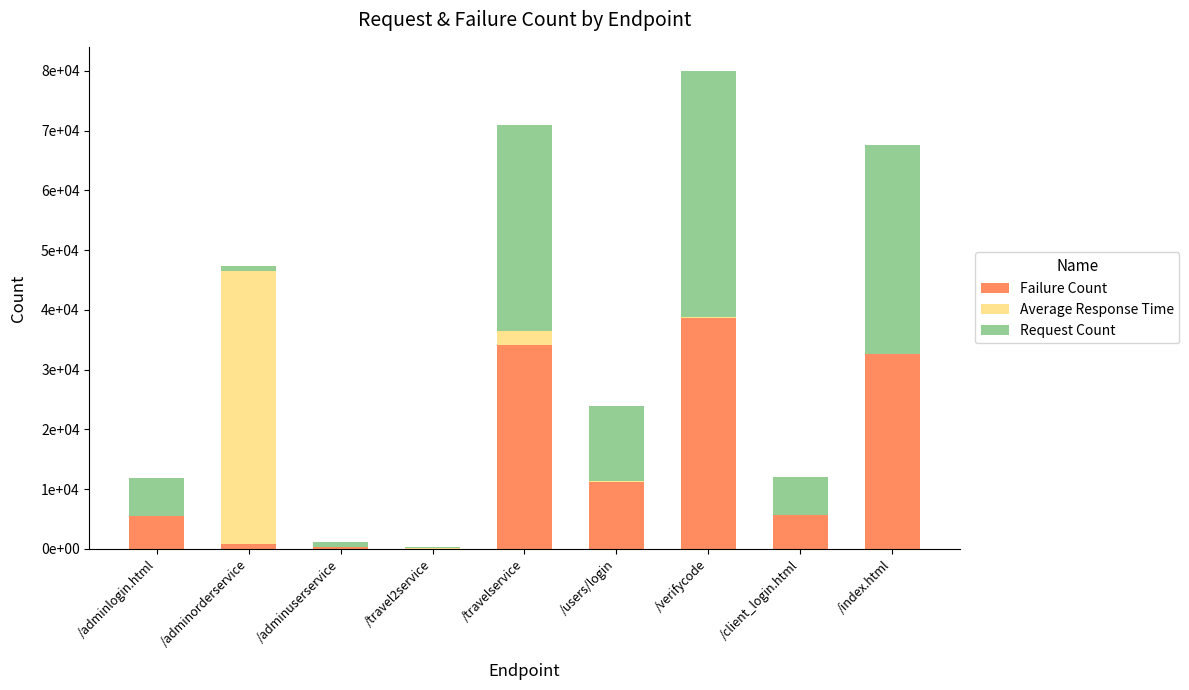

What is the label of the 3rd bar from the right?

/verifycode